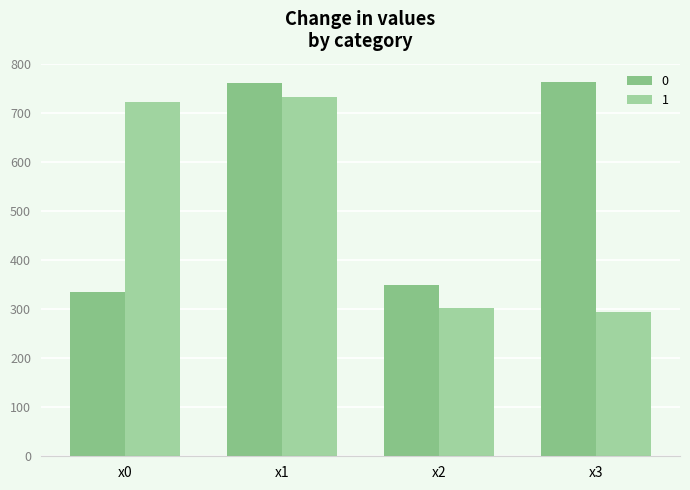

Where is 1 nearest to the value 512?

x2